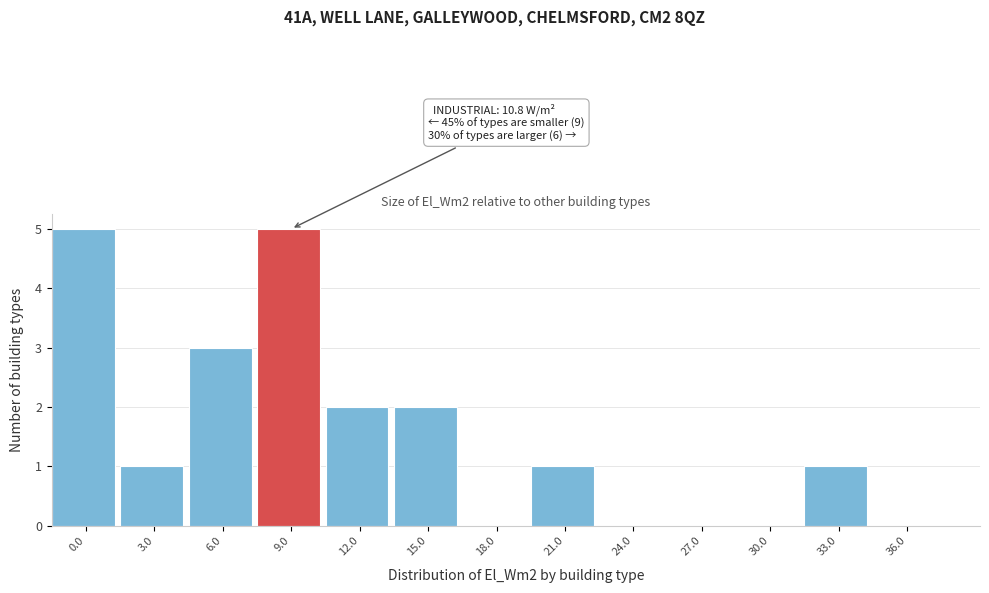

Reading right to left, what are all the values shown in this chart?

36.0=0	33.0=1	30.0=0	27.0=0	24.0=0	21.0=1	18.0=0	15.0=2	12.0=2	9.0=5	6.0=3	3.0=1	0.0=5